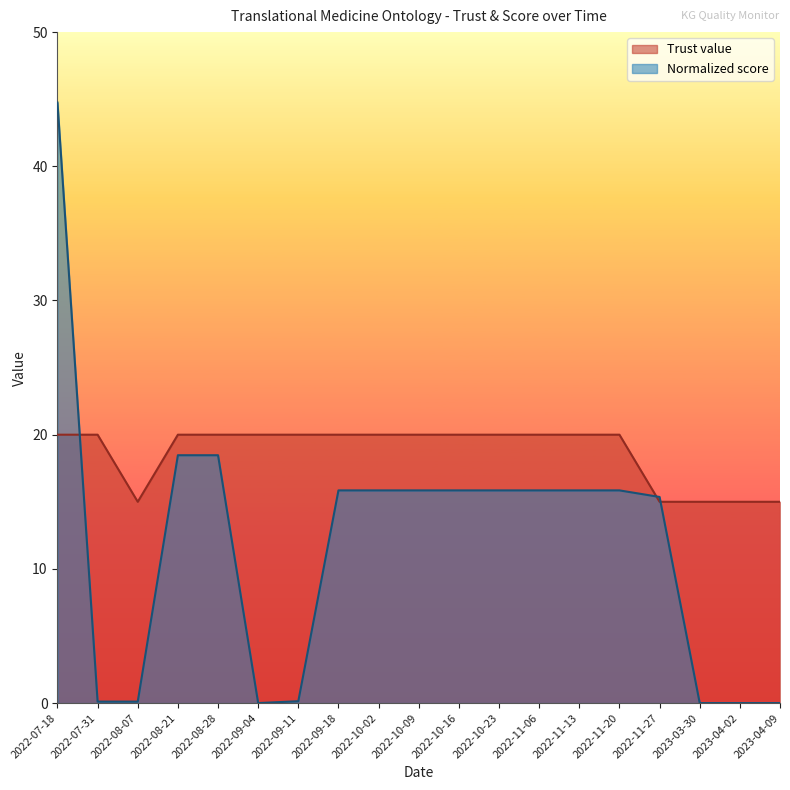

Which series has the largest total across all categories?

Trust value